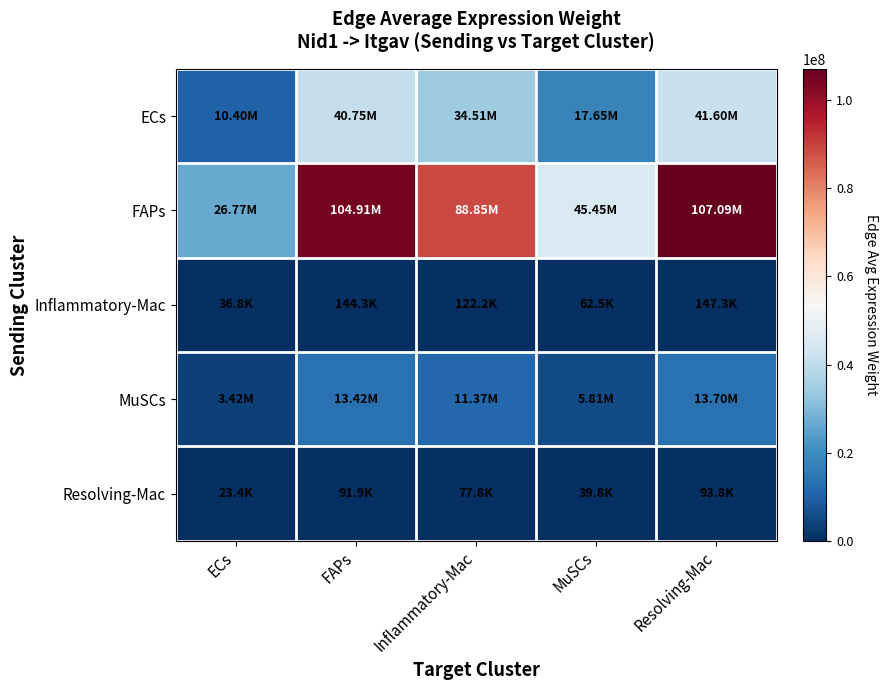

Which series has the largest range (max minus min)?

FAPs